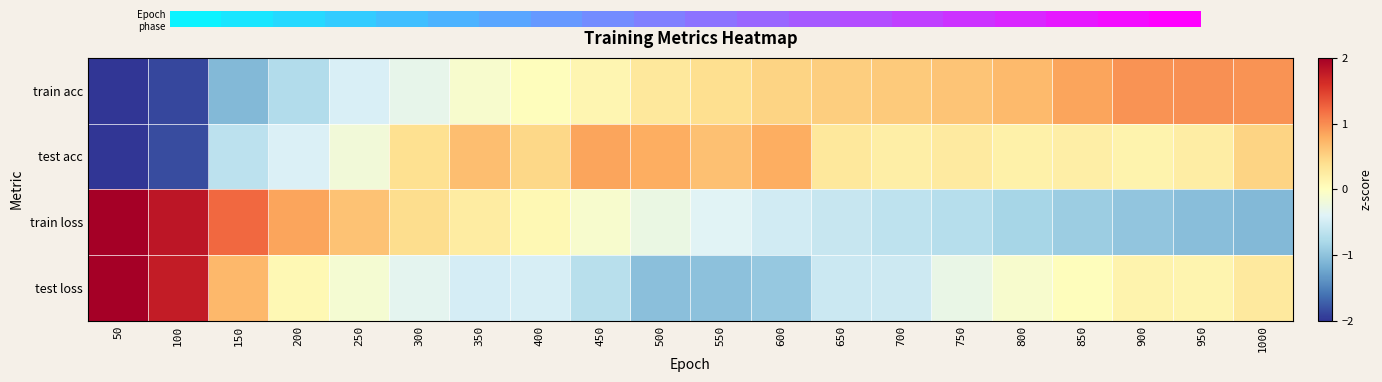

What is the difference between the highest and lowest values at 400?

0.9